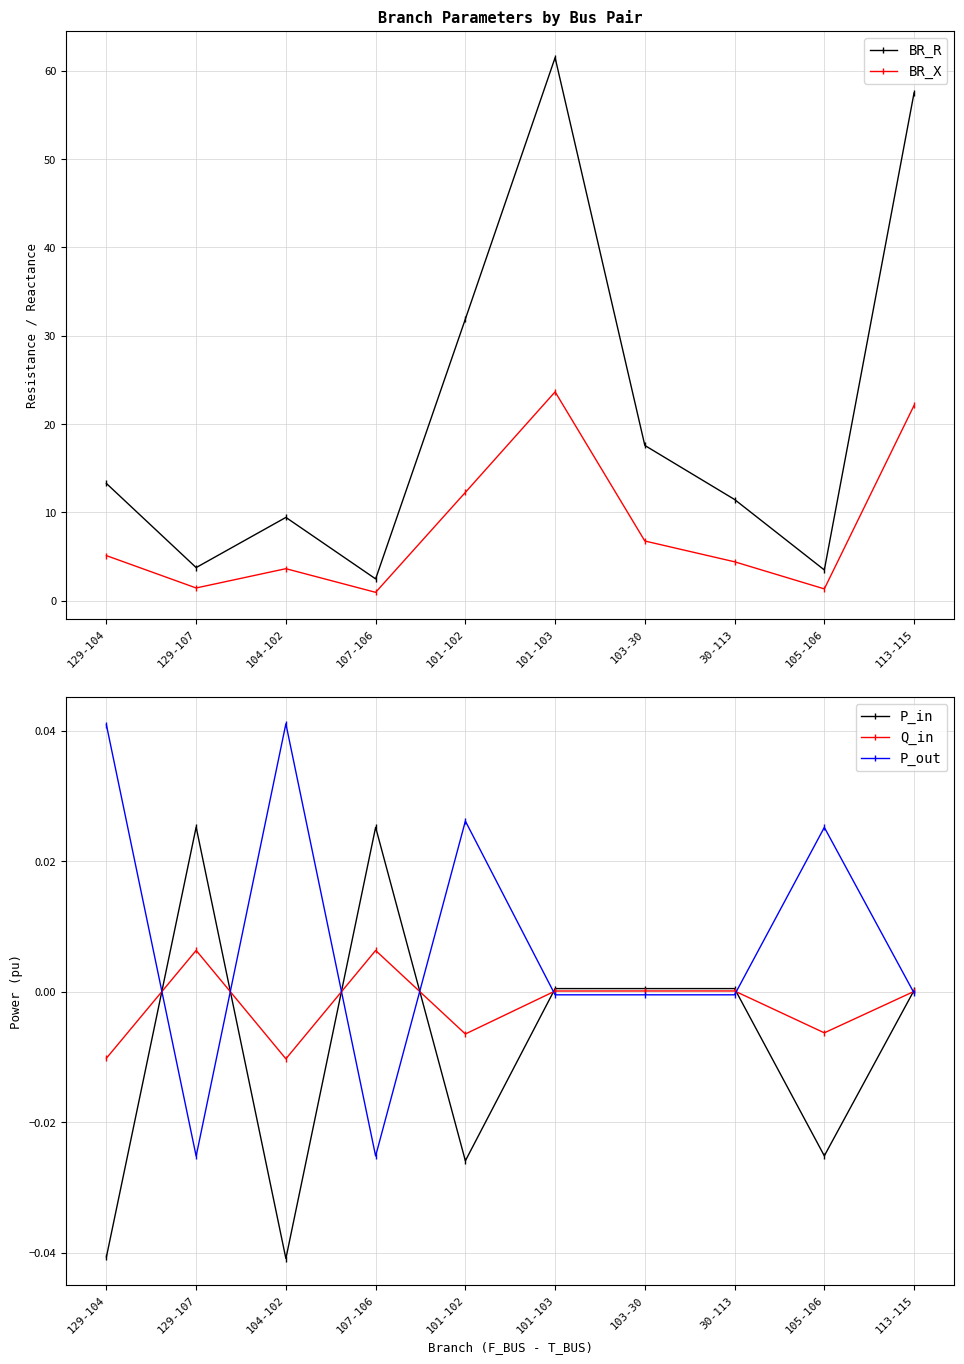

Where does the BR_R series first go above 13?

129-104